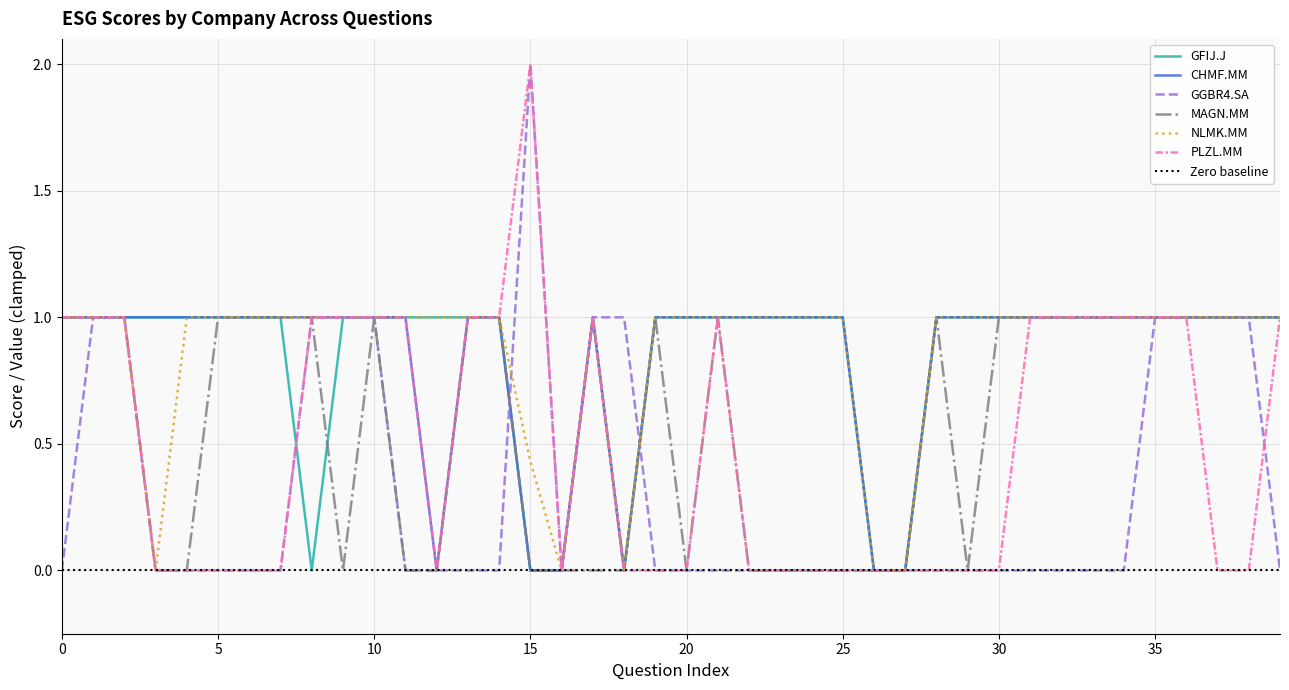

At which category does NLMK.MM reach its first local peak?

17